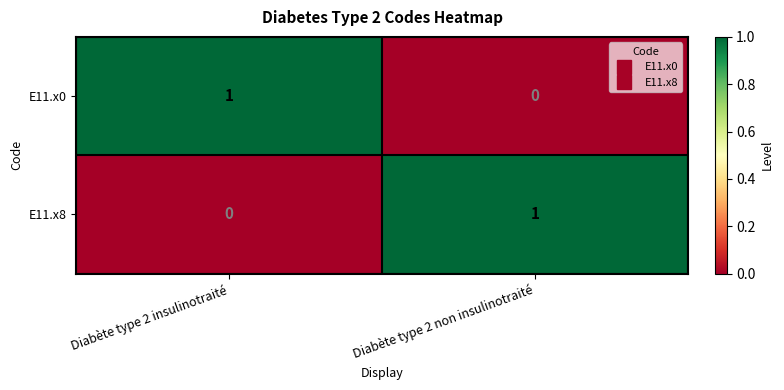

What is the total value across all series at Diabète type 2 non insulinotraité?

1